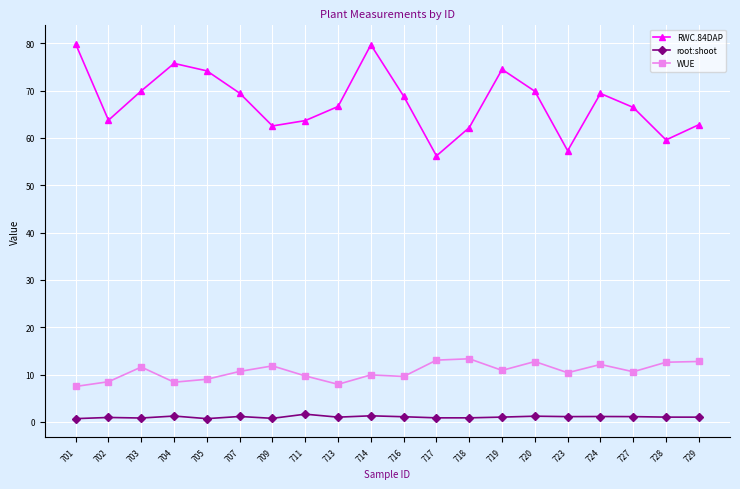

What is the greatest value displayed?

79.8